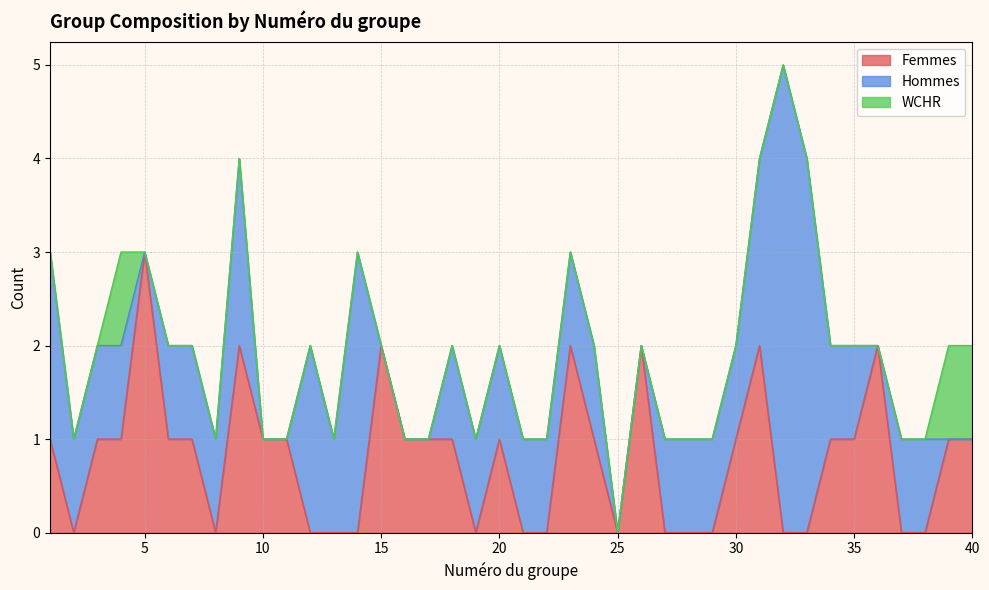

Which series has the largest range (max minus min)?

Hommes